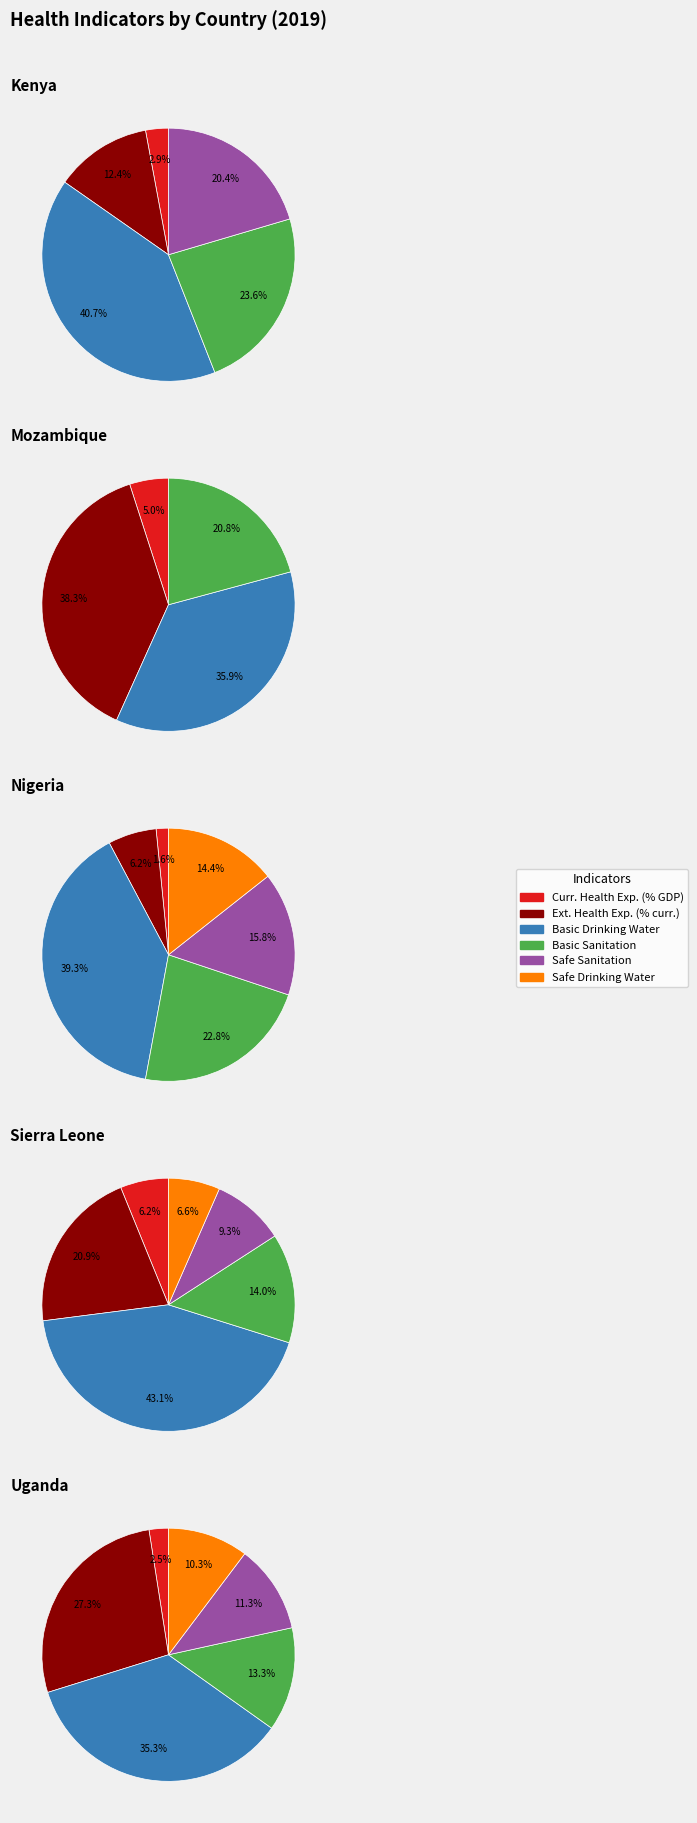

Does 4 represent more than half of the total?

No